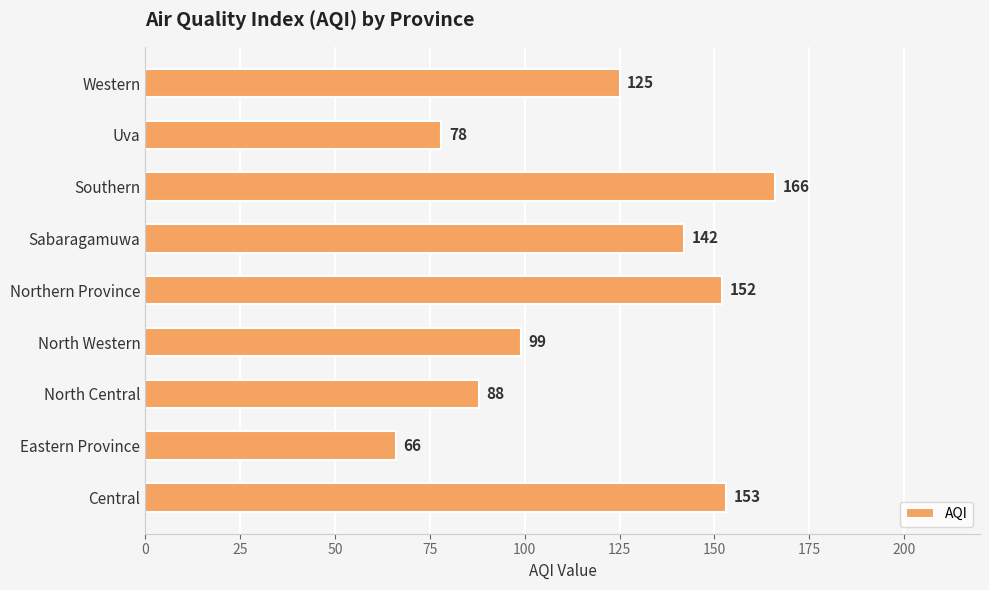

Rank the categories by value from highest to lowest.

Southern, Central, Northern Province, Sabaragamuwa, Western, North Western, North Central, Uva, Eastern Province